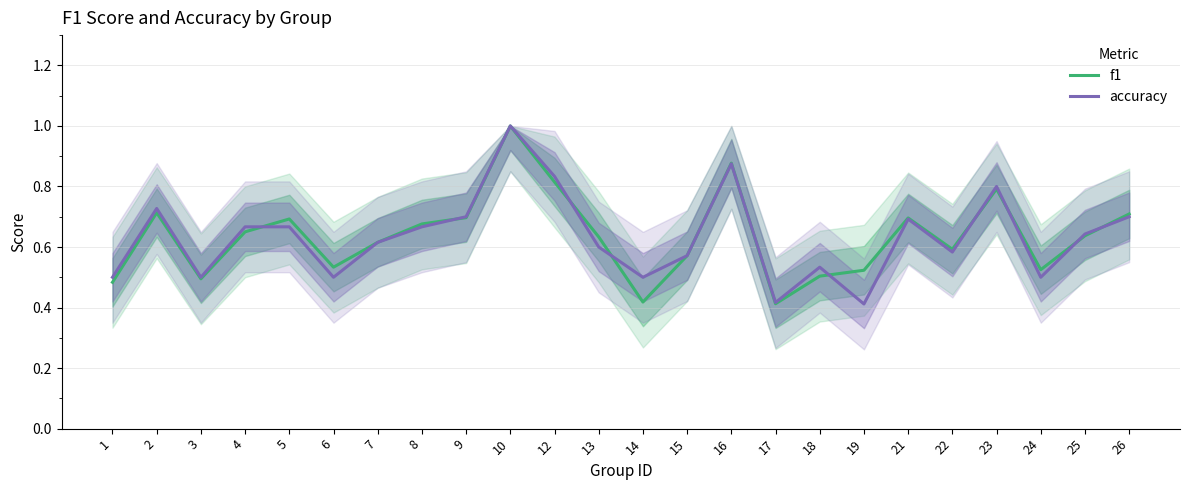

True or false: f1 has more than 2 interior local peaks.

True